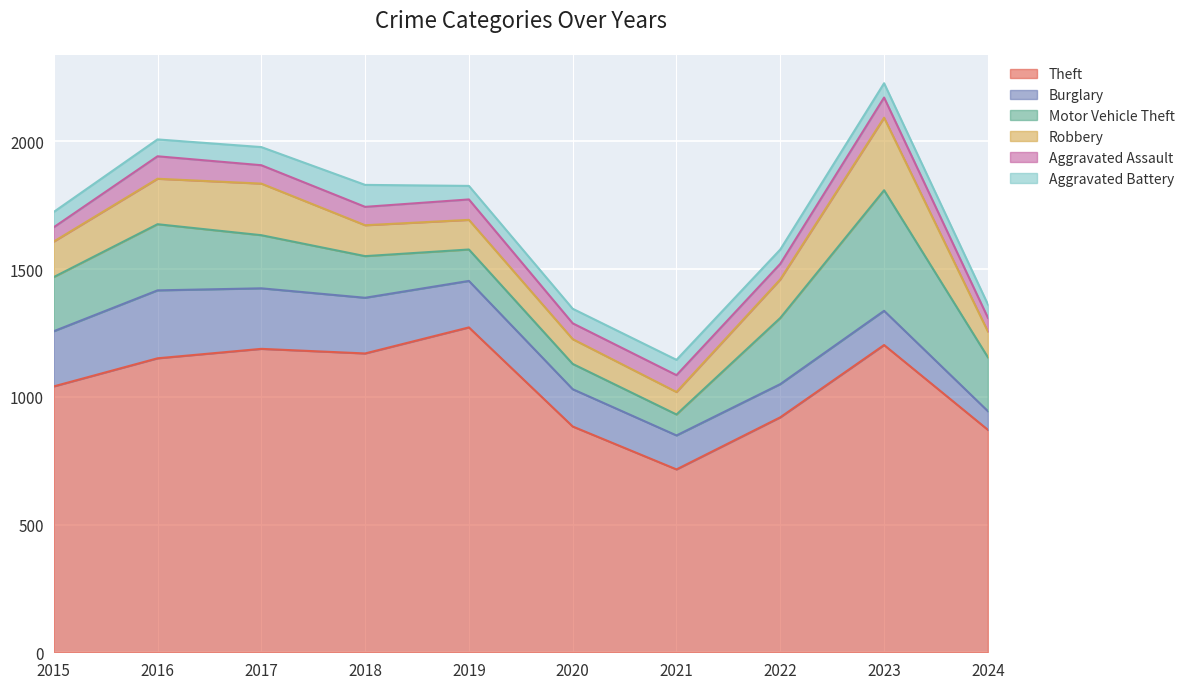

The value of Aggravated Assault at 2022 is 61. True or false?

True